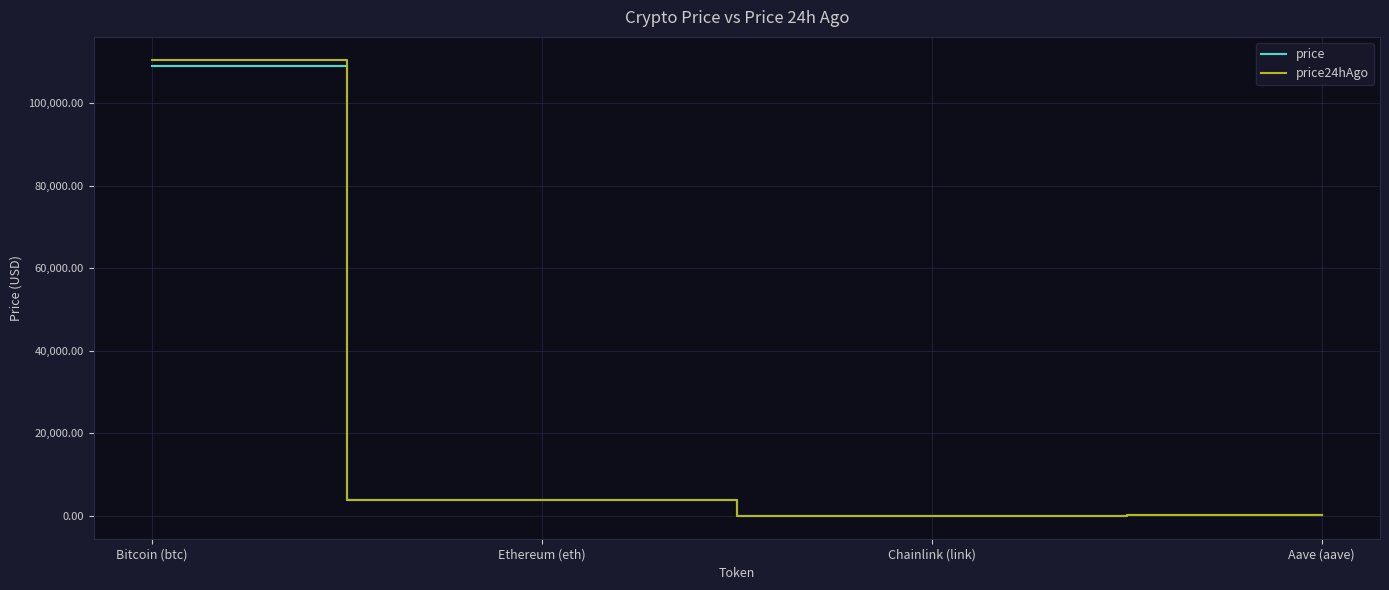

What is the total value across all series at Chainlink (link)?

35.9